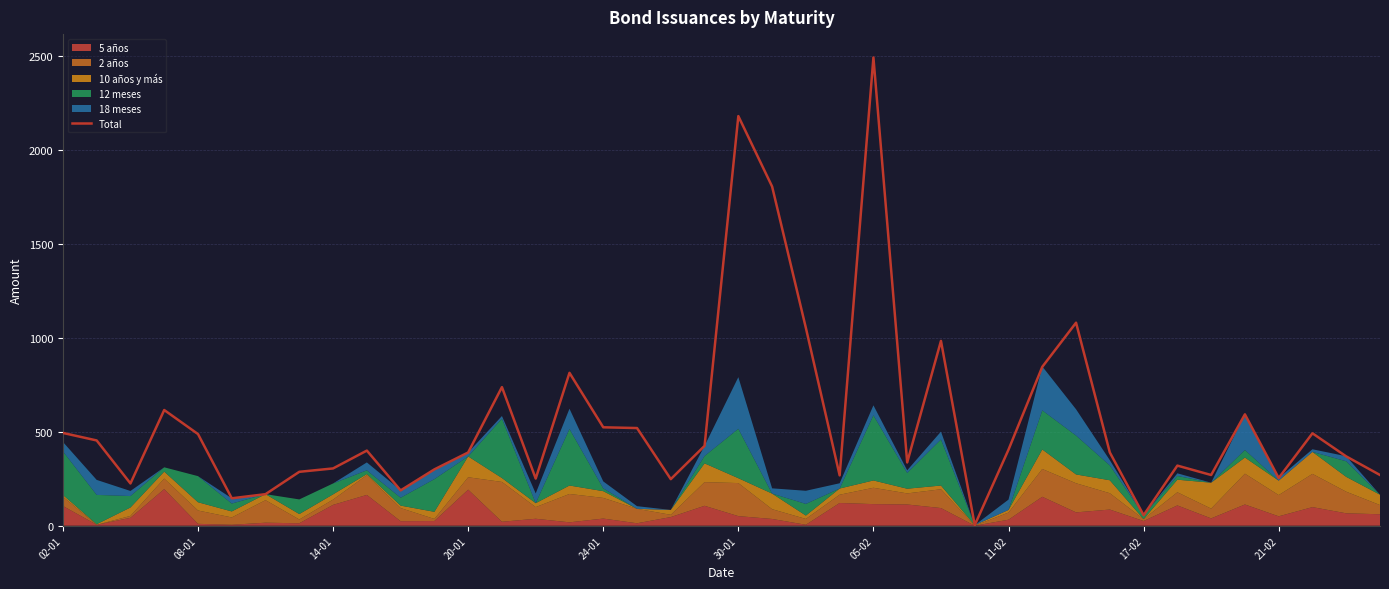

At which label does Total reach its peak?

05-02